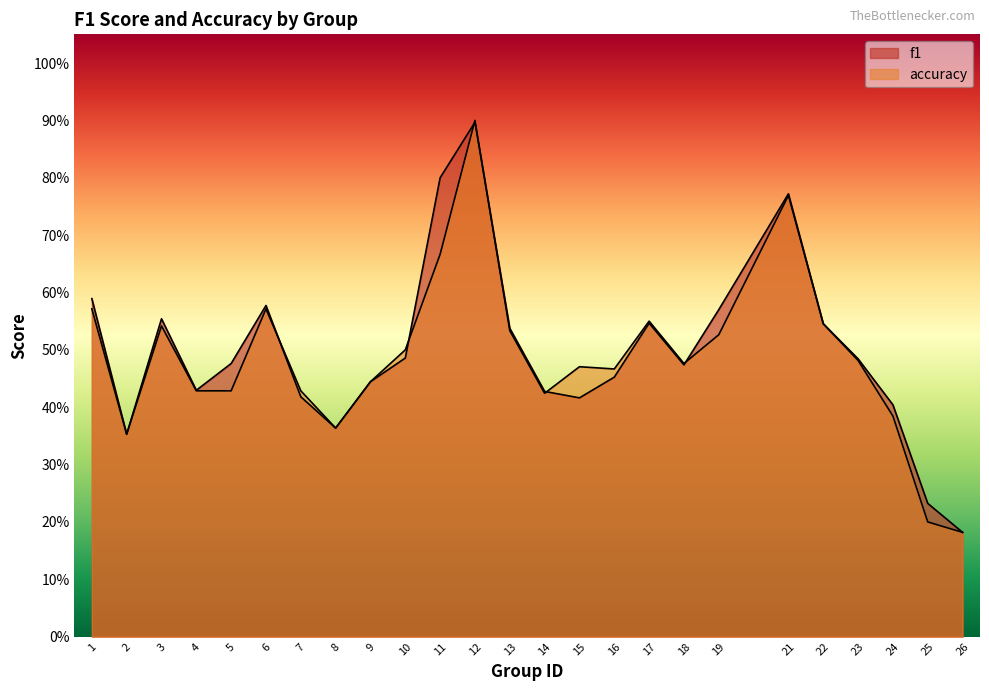

At how many categories does at least one series exceed 0?

25